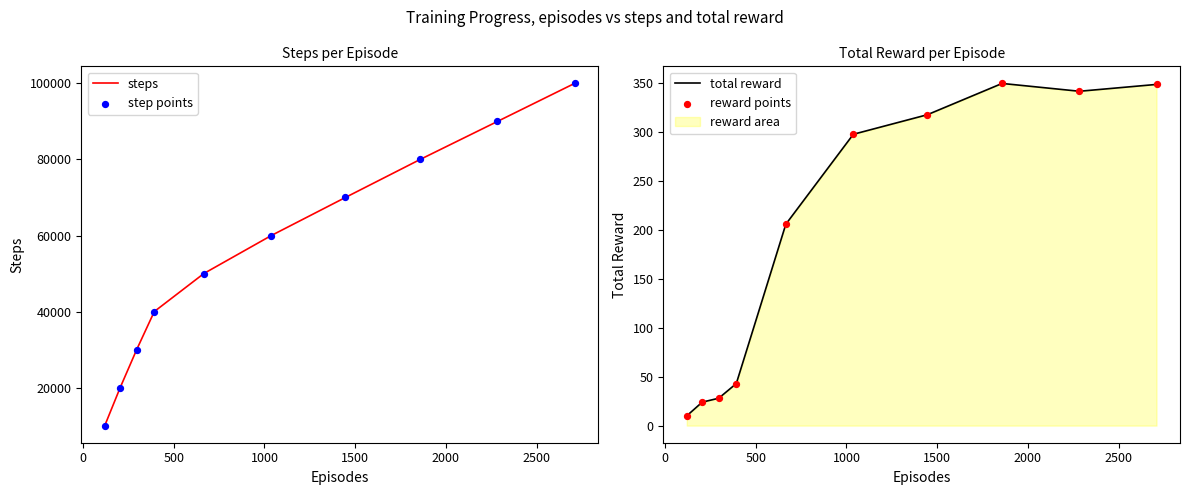

What is the lowest value of the steps series?

10000